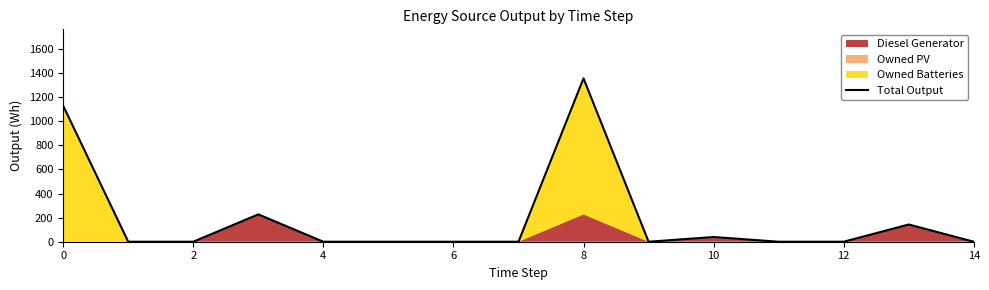

Does the chart display data point markers on the line(s)?

No